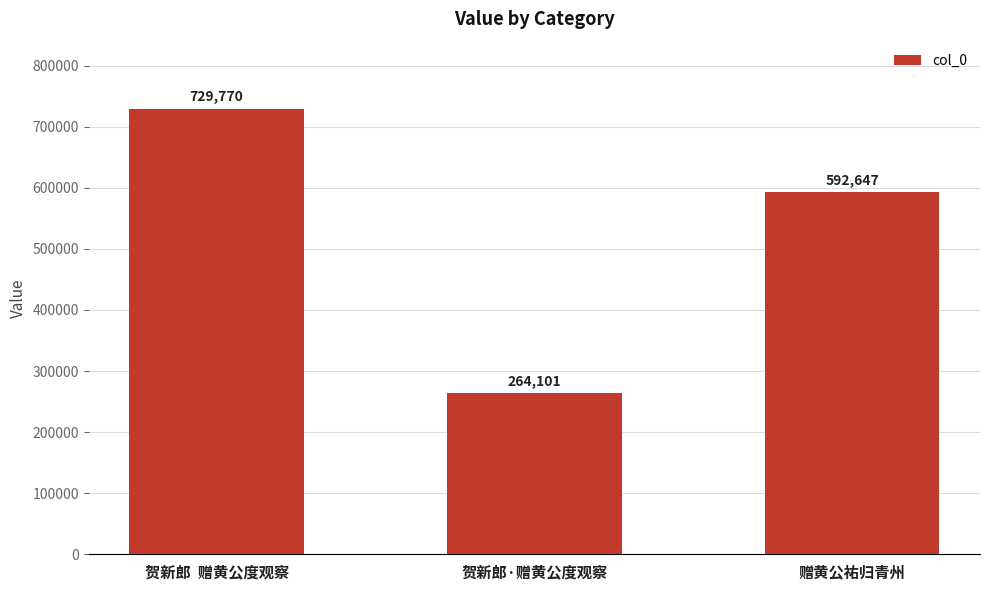

The value at 贺新郎·赠黄公度观察 is 53837. True or false?

False